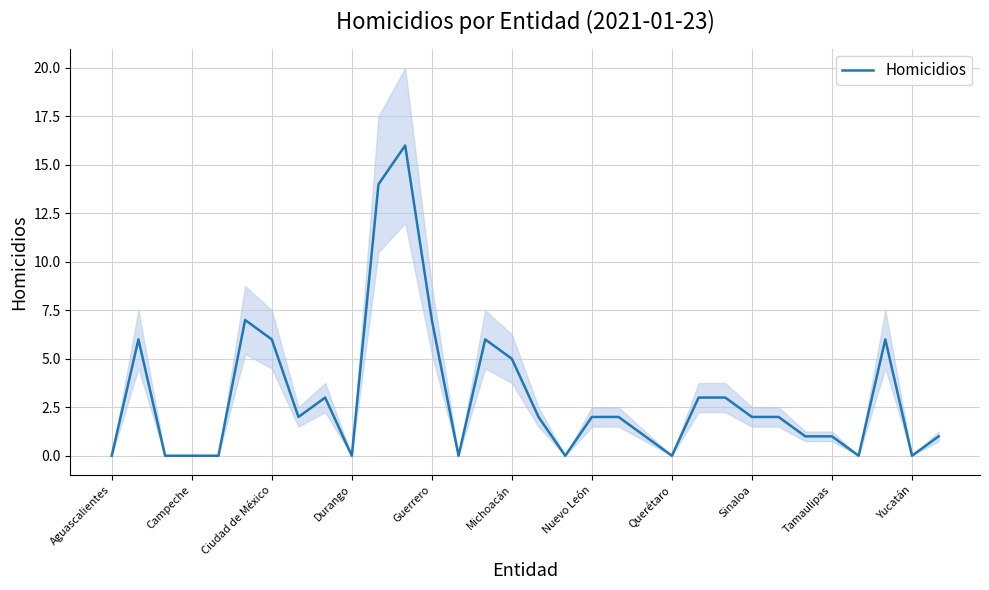

Is this an area chart (filled region under the line)?

No